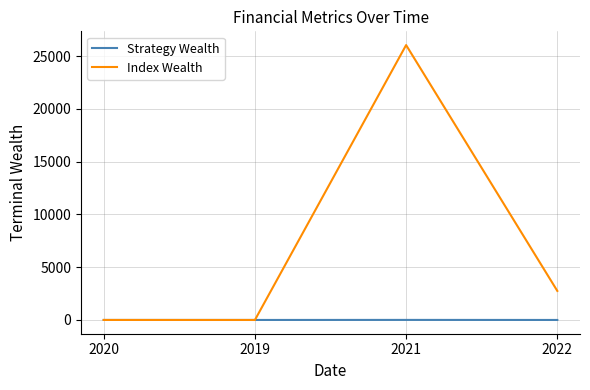

What value does the Index Wealth series have at 2019?

-0.6